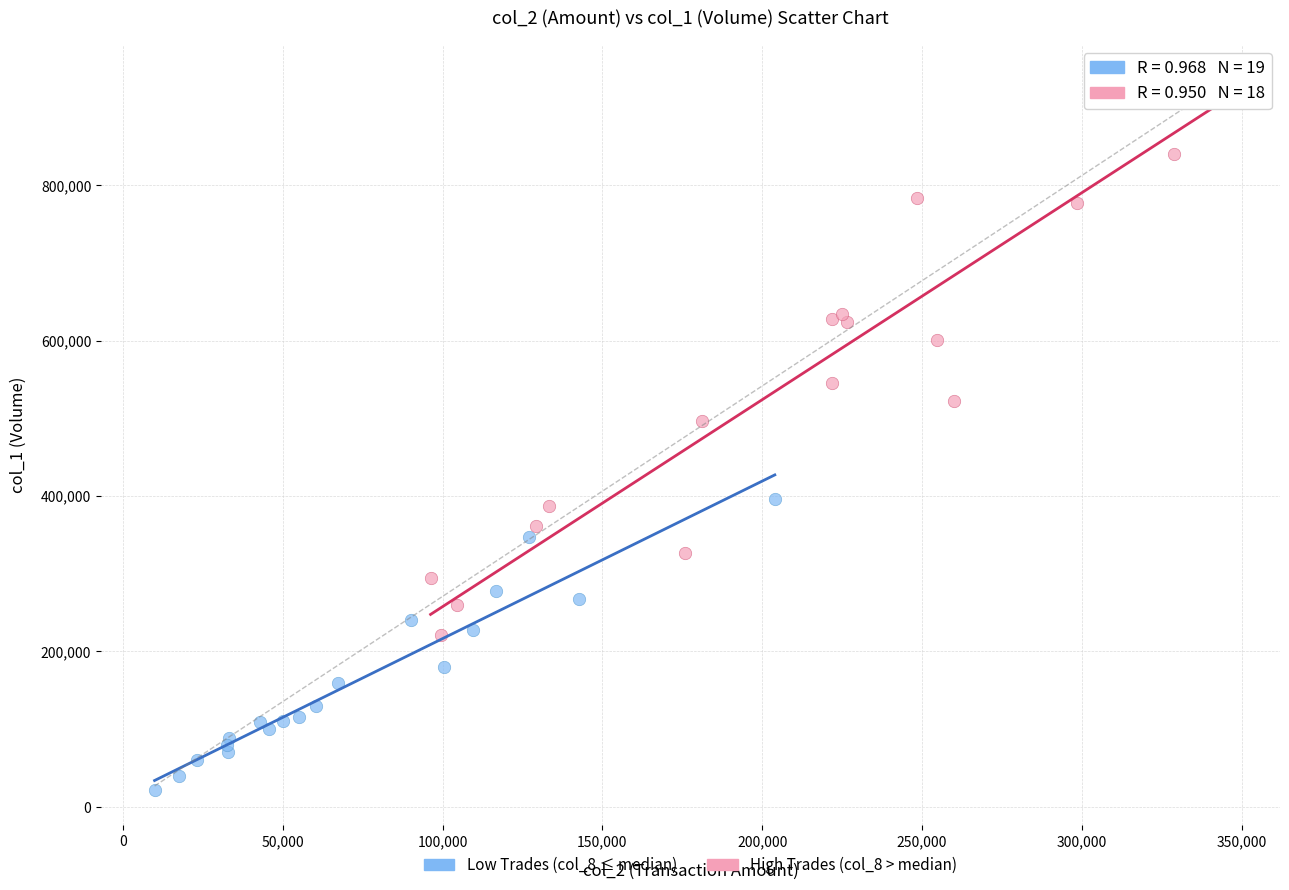

Which series has the largest Y range (max minus min)?

High Trades (col_8 > median)